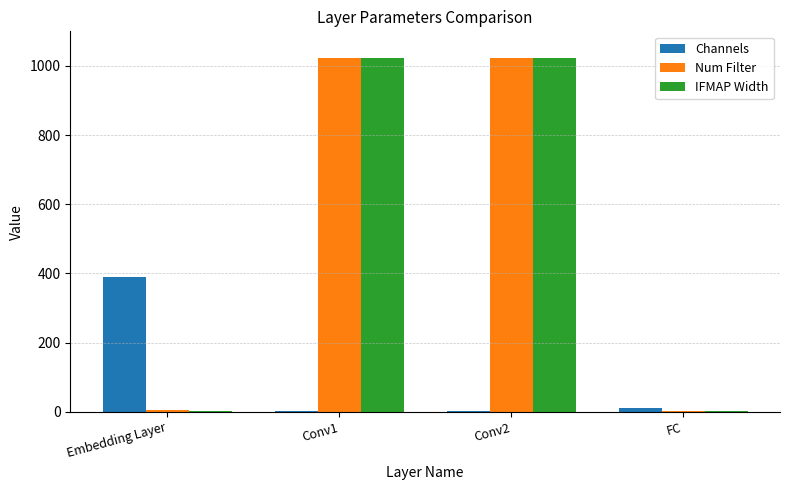

Which category has the highest value in the Channels series?

Embedding Layer